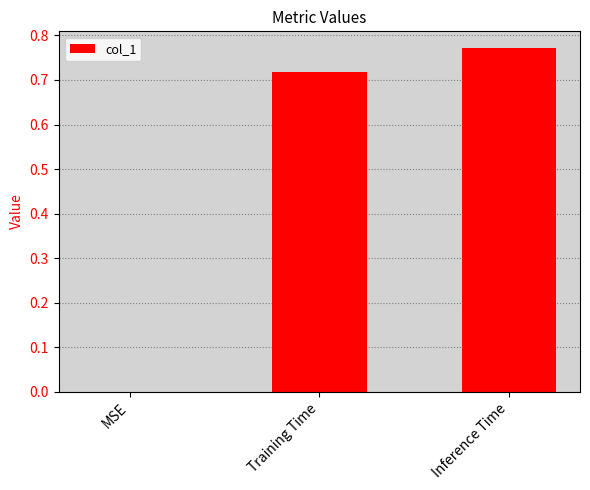

True or false: the data shows 0.0 at MSE.

True